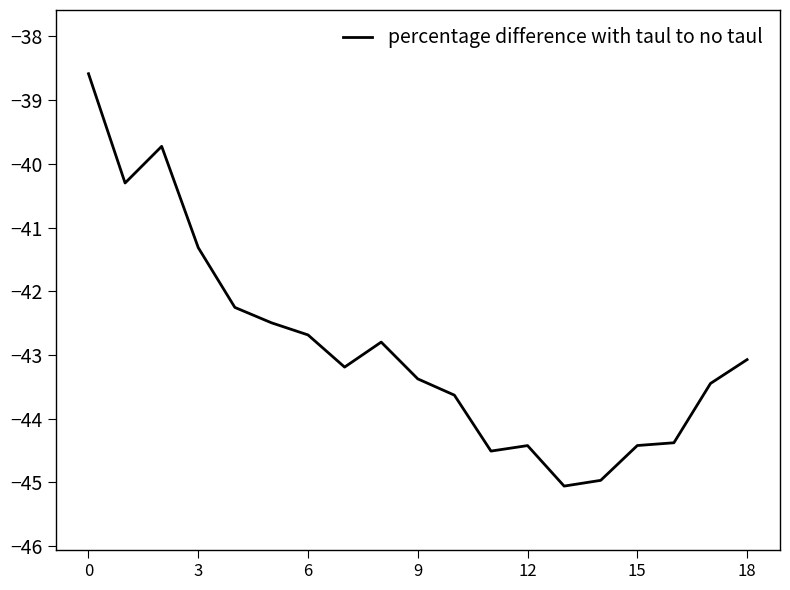

What is the smallest value displayed?

-45.1